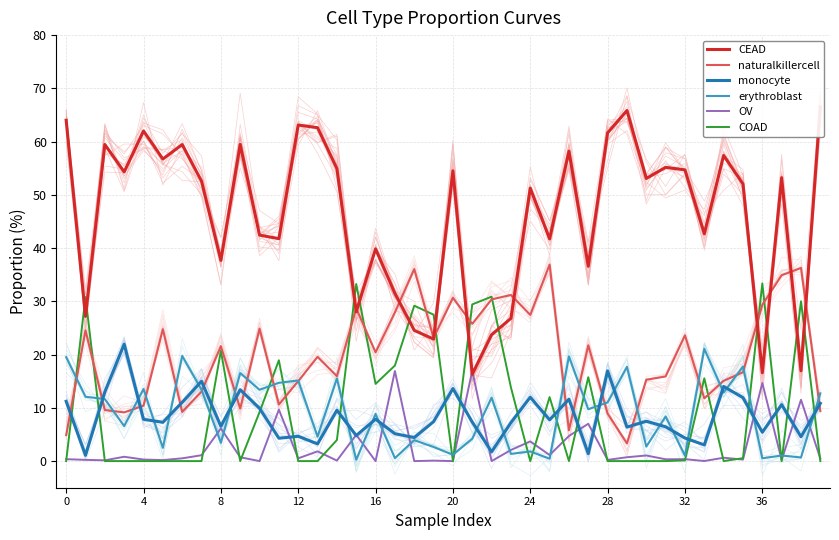

Is it true that COAD equals 14.5 at 16?

True